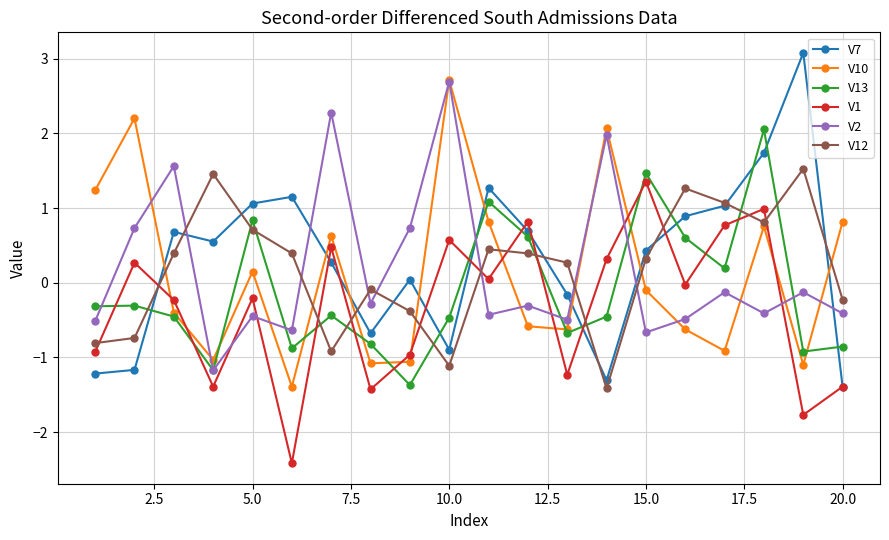

Which series has the widest spread of values?

V7